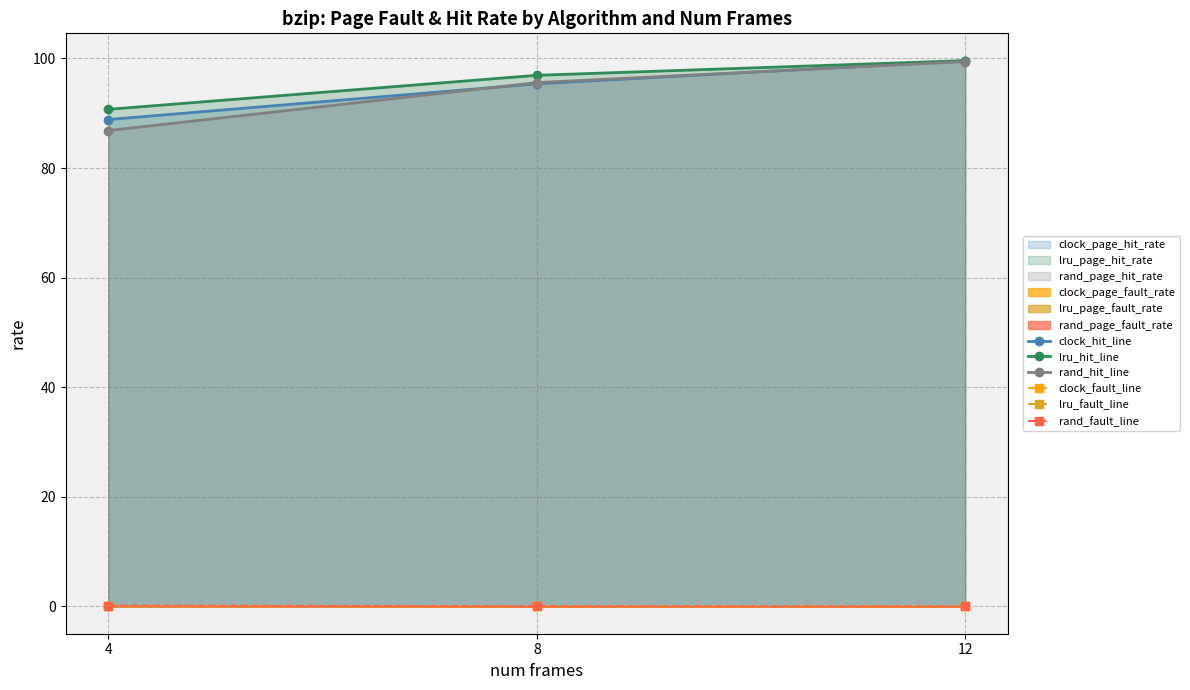

What is the total value across all series at 8?

288.0